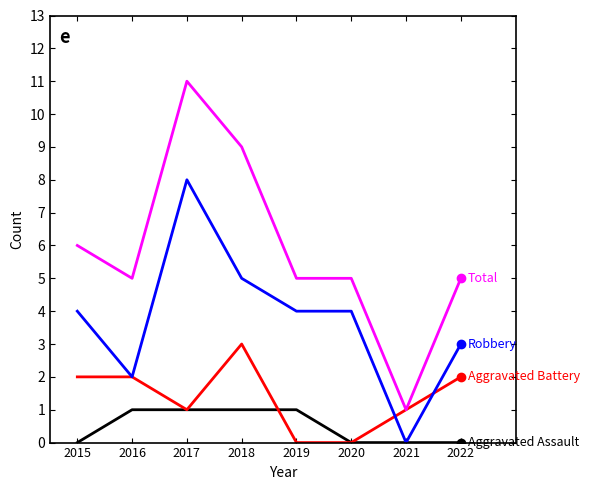

Does the chart display data point markers on the line(s)?

No